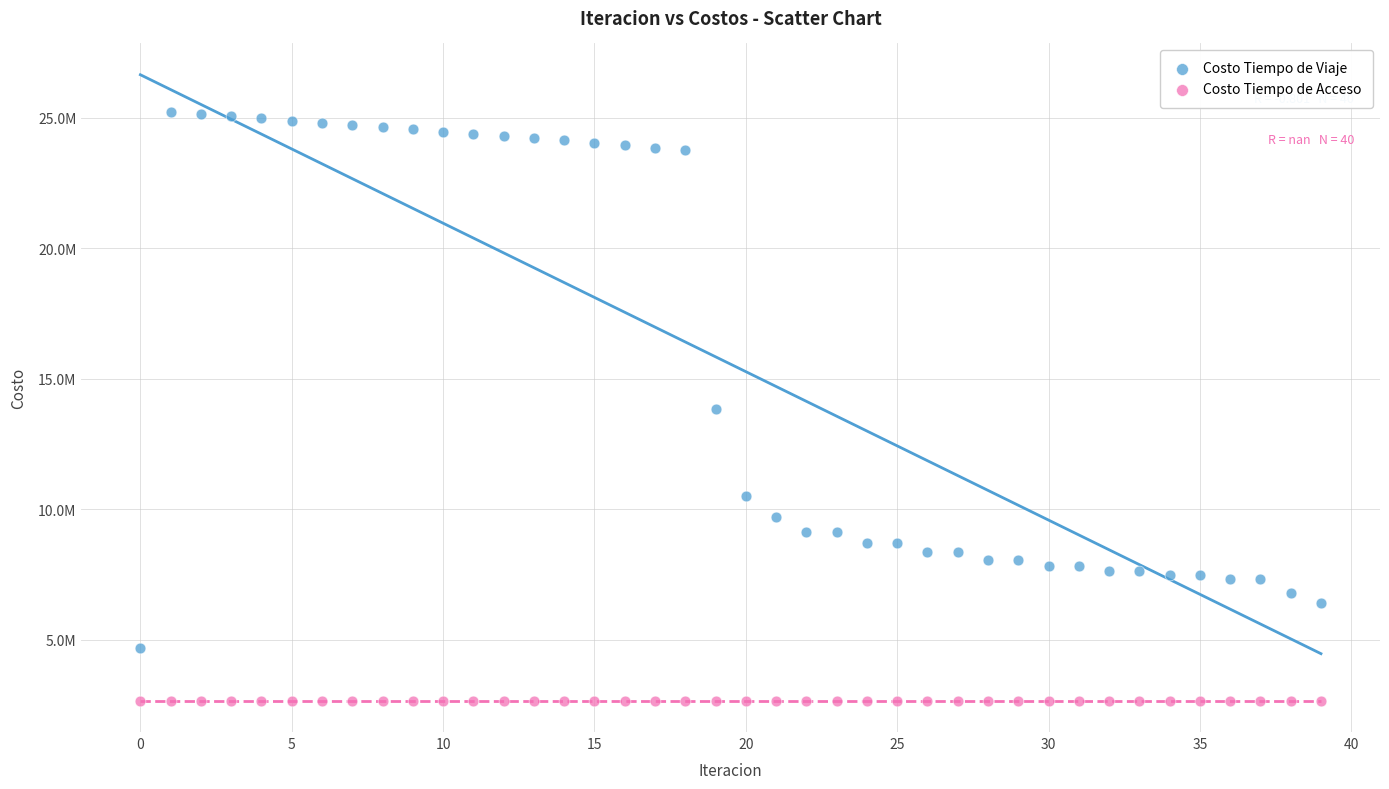

Which series contains the lowest Y value?

Costo Tiempo de Acceso